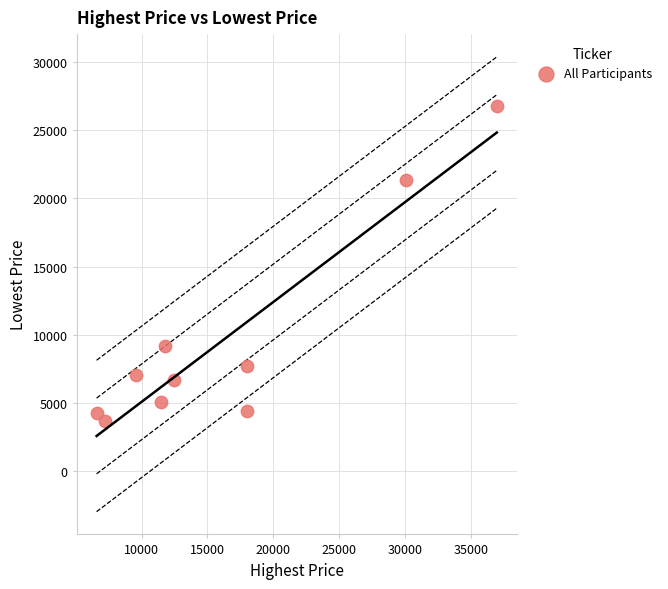

What is the range of Y values (max minus min)?

23062.1